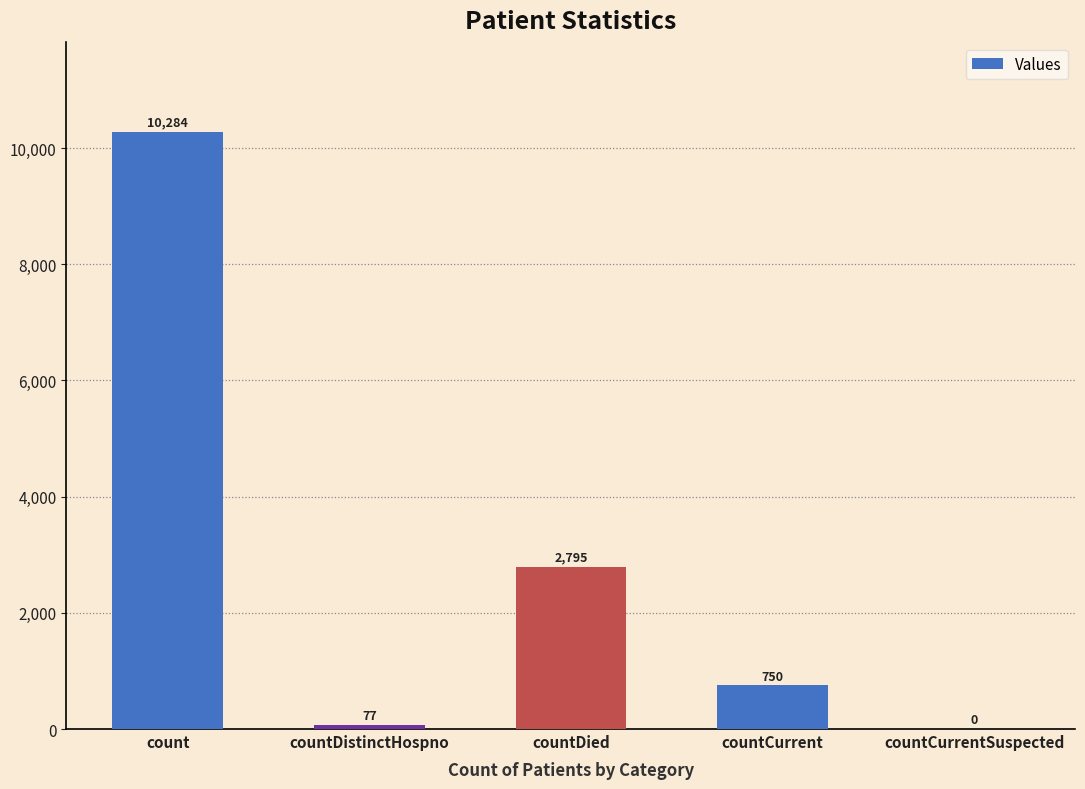

Are the bars horizontal?

No